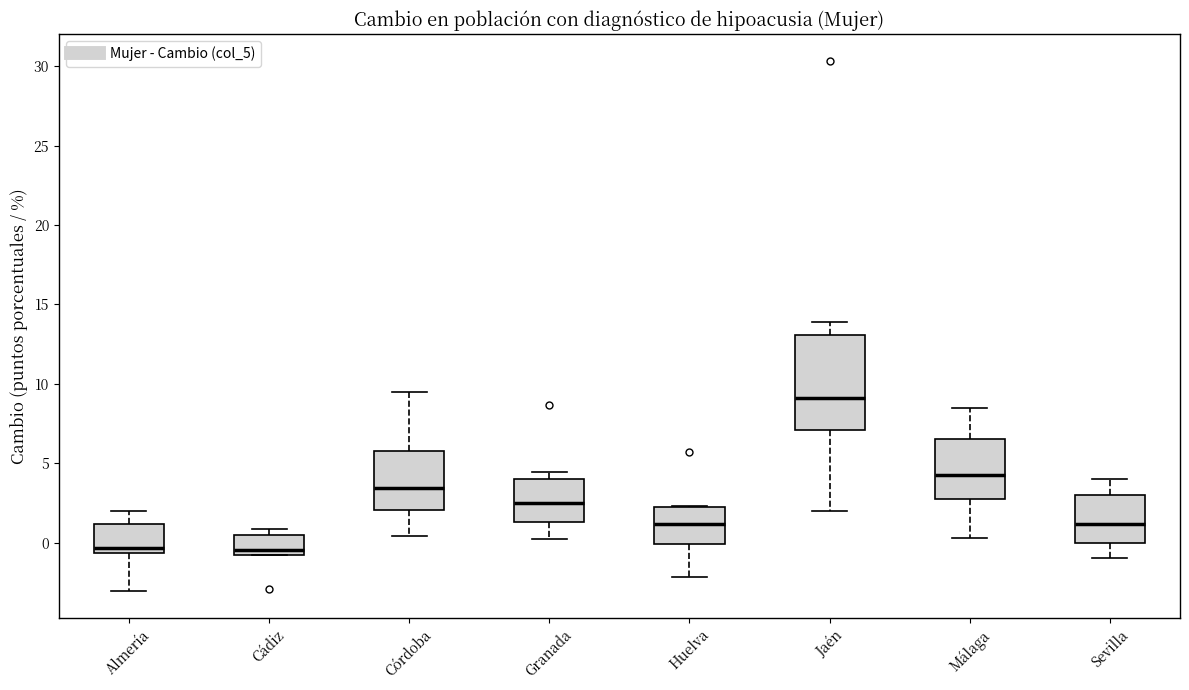

Reading left to right, transcribe this box plot: for each box, give where its median line is, the range the box spans, and where its two whiskers end, as read against the y-axis. The values are not printed on the chart, so give them approximately, as read against the axis.

Almería: median -0.5 (just above the box's lower edge), box -0.5 to 1.0, whiskers -3.0 to 2.0
Cádiz: median -0.5, box -1.0 to 0.5, whiskers -1.0 to 1.0
Córdoba: median 3.5, box 2.0 to 5.5, whiskers 0.5 to 9.5
Granada: median 2.5, box 1.5 to 4.0, whiskers 0.5 to 4.5
Huelva: median 1.0, box 0.0 to 2.0, whiskers -2.0 to 2.5
Jaén: median 9.0, box 7.0 to 13.0, whiskers 2.0 to 14.0
Málaga: median 4.5, box 2.5 to 6.5, whiskers 0.5 to 8.5
Sevilla: median 1.0, box 0.0 to 3.0, whiskers -1.0 to 4.0